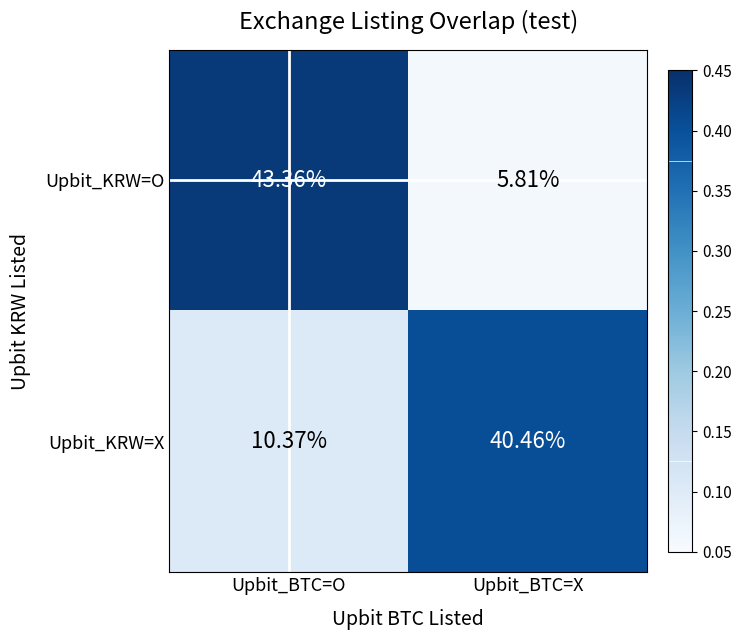

Which category has the highest value in the Upbit_KRW=O series?

Upbit_BTC=O